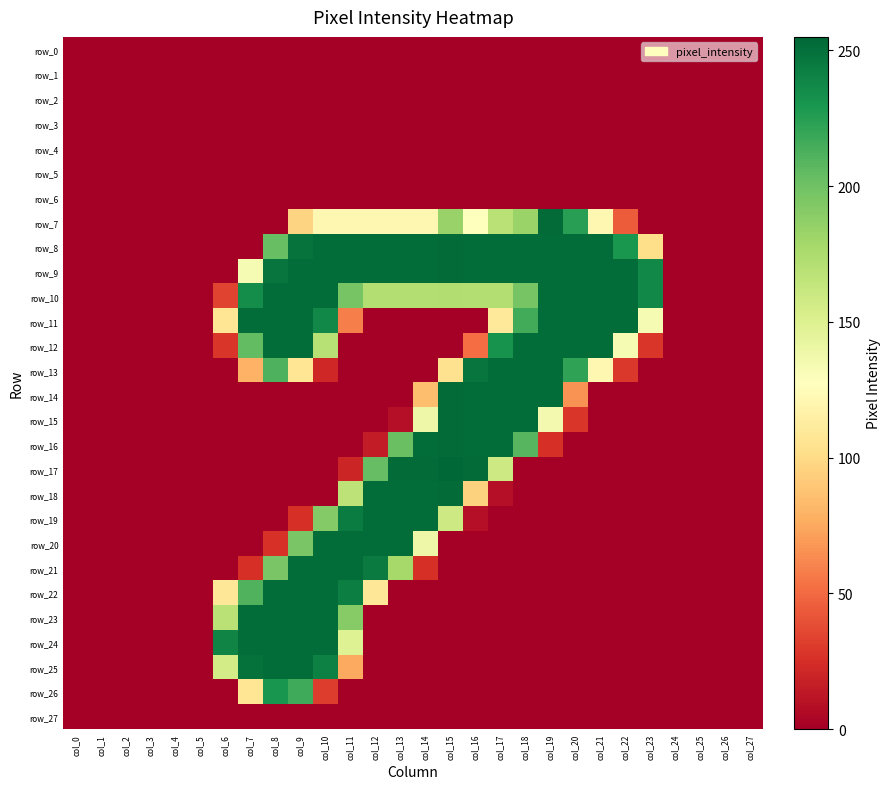

Is it true that row_26 equals 0 at col_3?

True